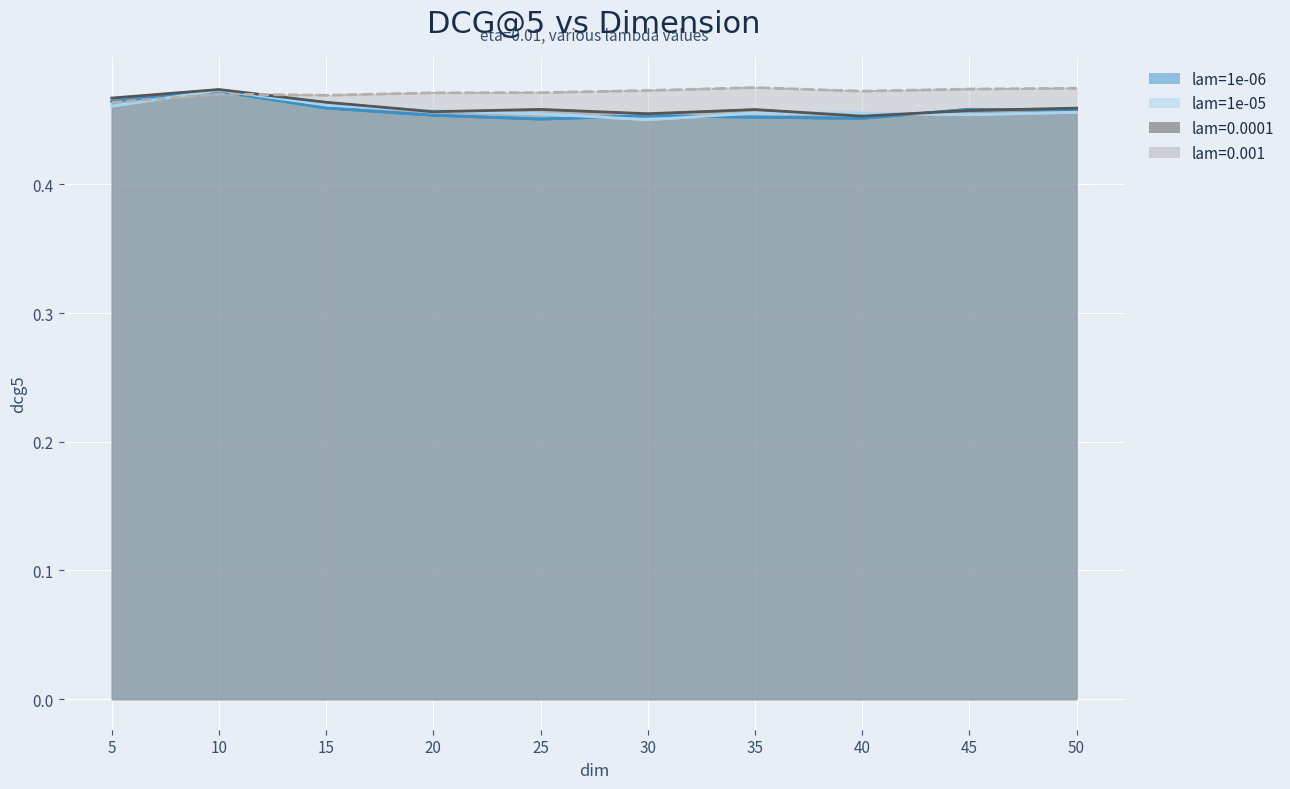

Does the chart display data point markers on the line(s)?

No